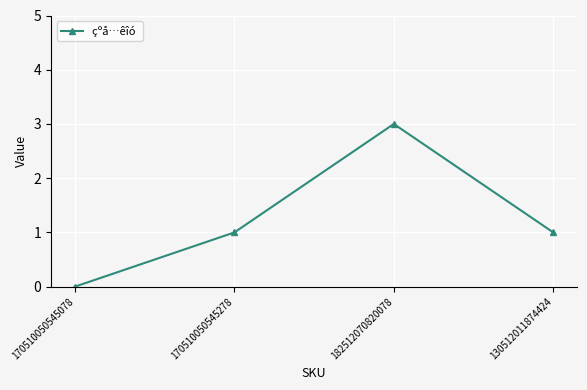

True or false: the data has more than 0 interior local peaks.

True